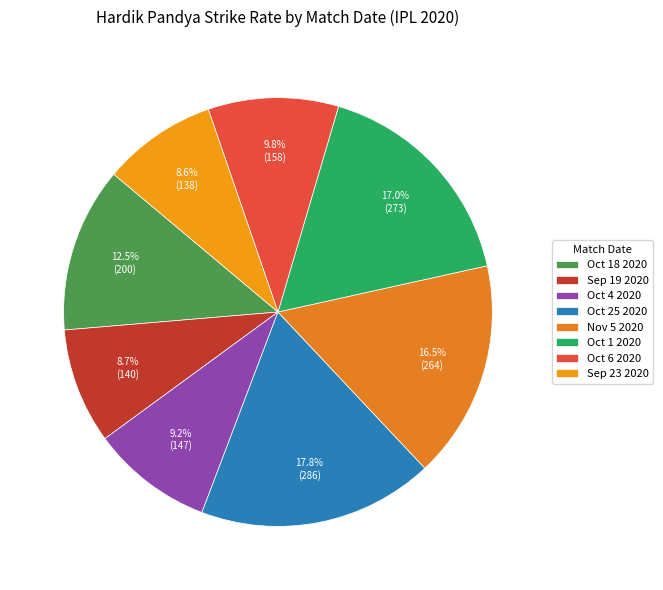

Between Oct 18 2020 and Nov 5 2020, which is larger?

Nov 5 2020